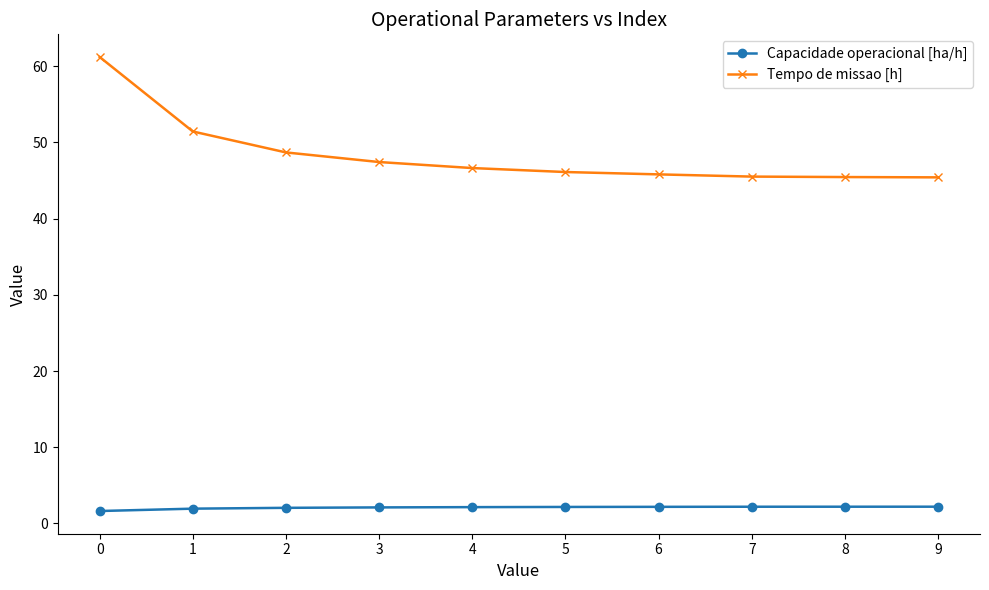

Rank the series by their average value, from highest to lowest.

Tempo de missao [h], Capacidade operacional [ha/h]